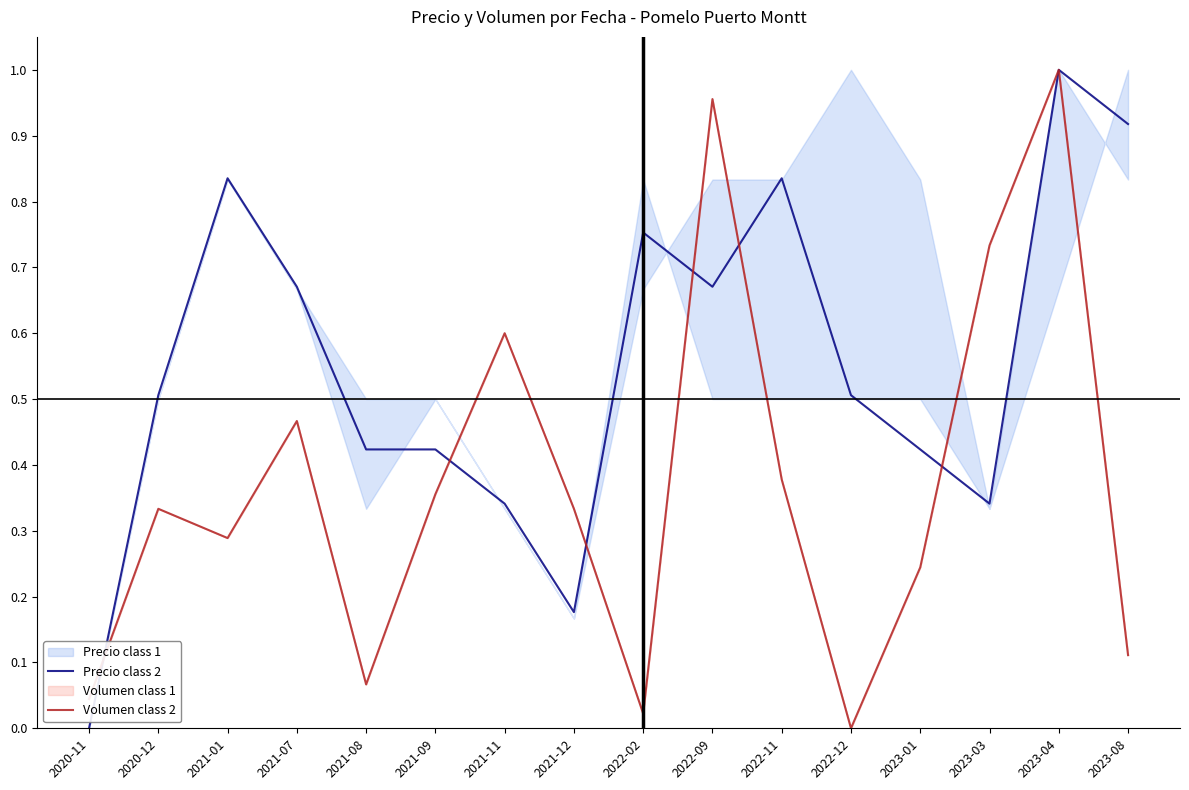

Which category has the lowest value in the Volumen class 2 series?

2022-12